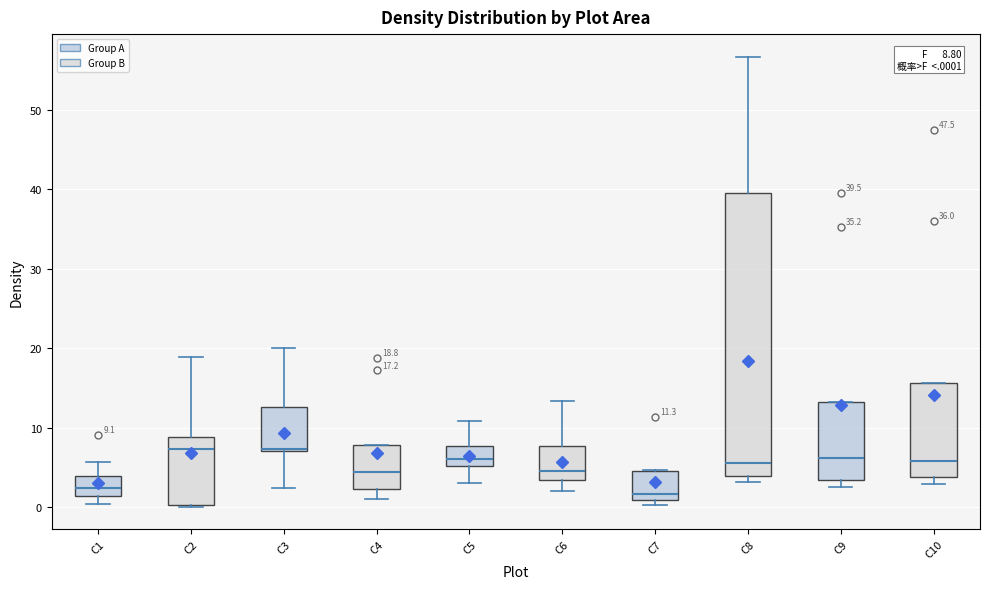

Comparing the boxes themselves (not the whiskers), which one is the tallest?

C8